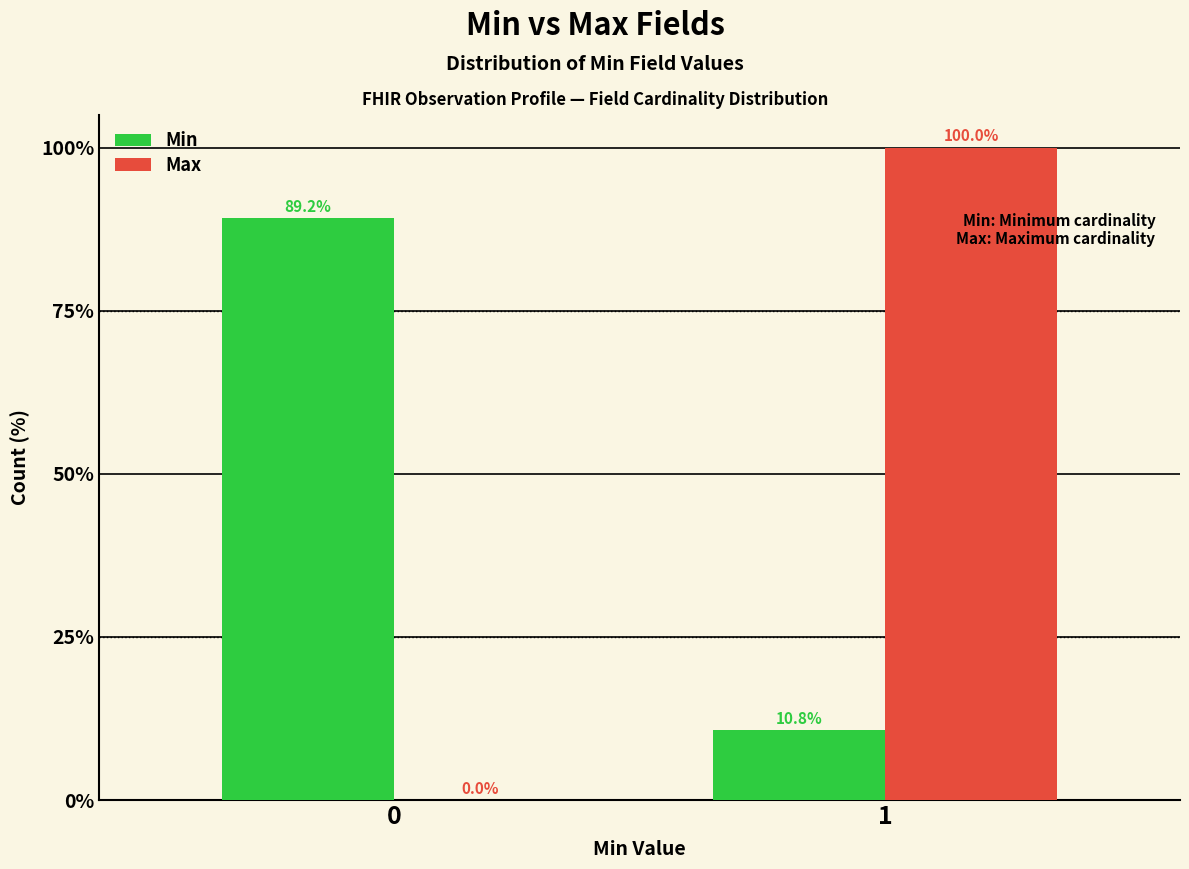

Reading left to right, list all the values displayed in this chart.

Min: 0=89.2	1=10.8
Max: 0=0.0	1=100.0